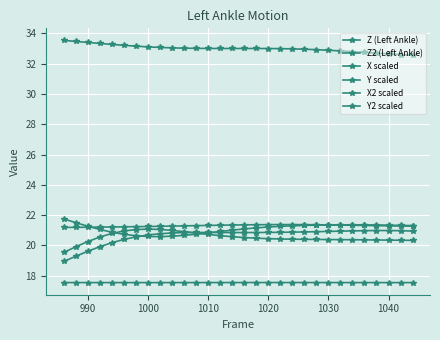

In Y scaled, how many points are higher than both neighbors (excluding endpoints)?

1